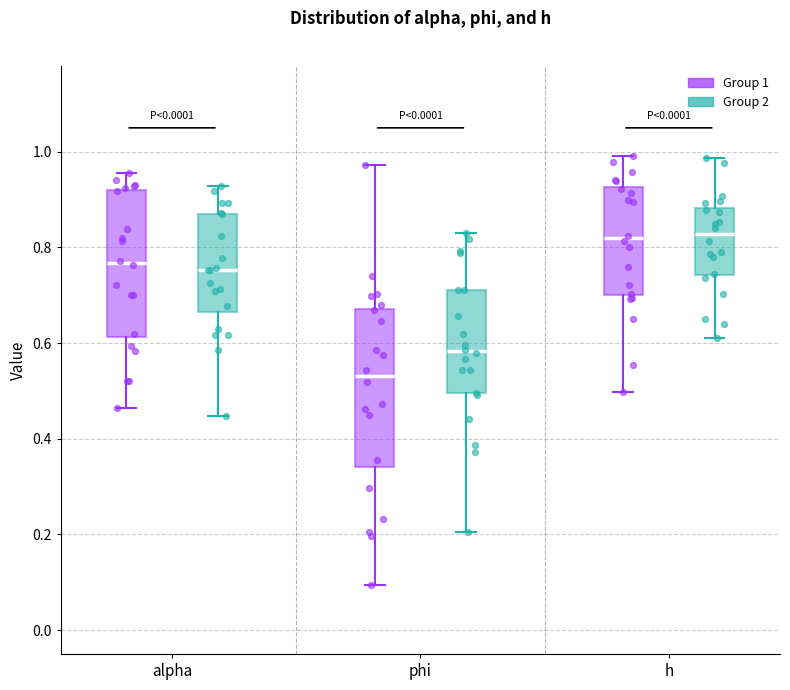

Reading left to right, read every box against the y-axis: the position of its median line, the range the box covers, and the ends of its whiskers. The values are not printed on the chart, so give them approximately, as read against the axis.

alpha (Group 1): median 0.76, box 0.62 to 0.92, whiskers 0.46 to 0.96
alpha (Group 2): median 0.76, box 0.66 to 0.86, whiskers 0.44 to 0.92
phi (Group 1): median 0.54, box 0.34 to 0.68, whiskers 0.10 to 0.98
phi (Group 2): median 0.58, box 0.50 to 0.72, whiskers 0.20 to 0.82
h (Group 1): median 0.82, box 0.70 to 0.92, whiskers 0.50 to 1.00
h (Group 2): median 0.82, box 0.74 to 0.88, whiskers 0.60 to 0.98